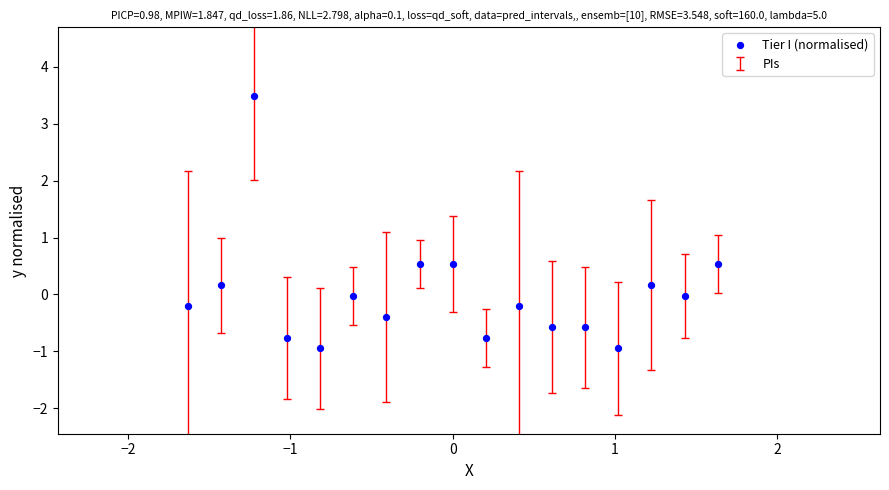

What is the range of X values (max minus min)?

3.3